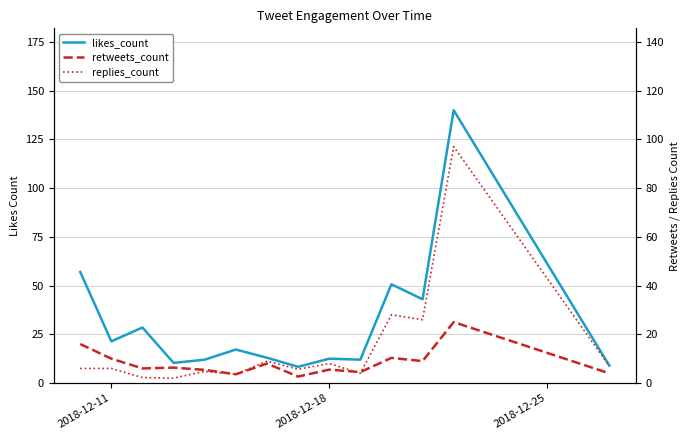

In replies_count, how many points are lower than both neighbors (excluding endpoints)?

5